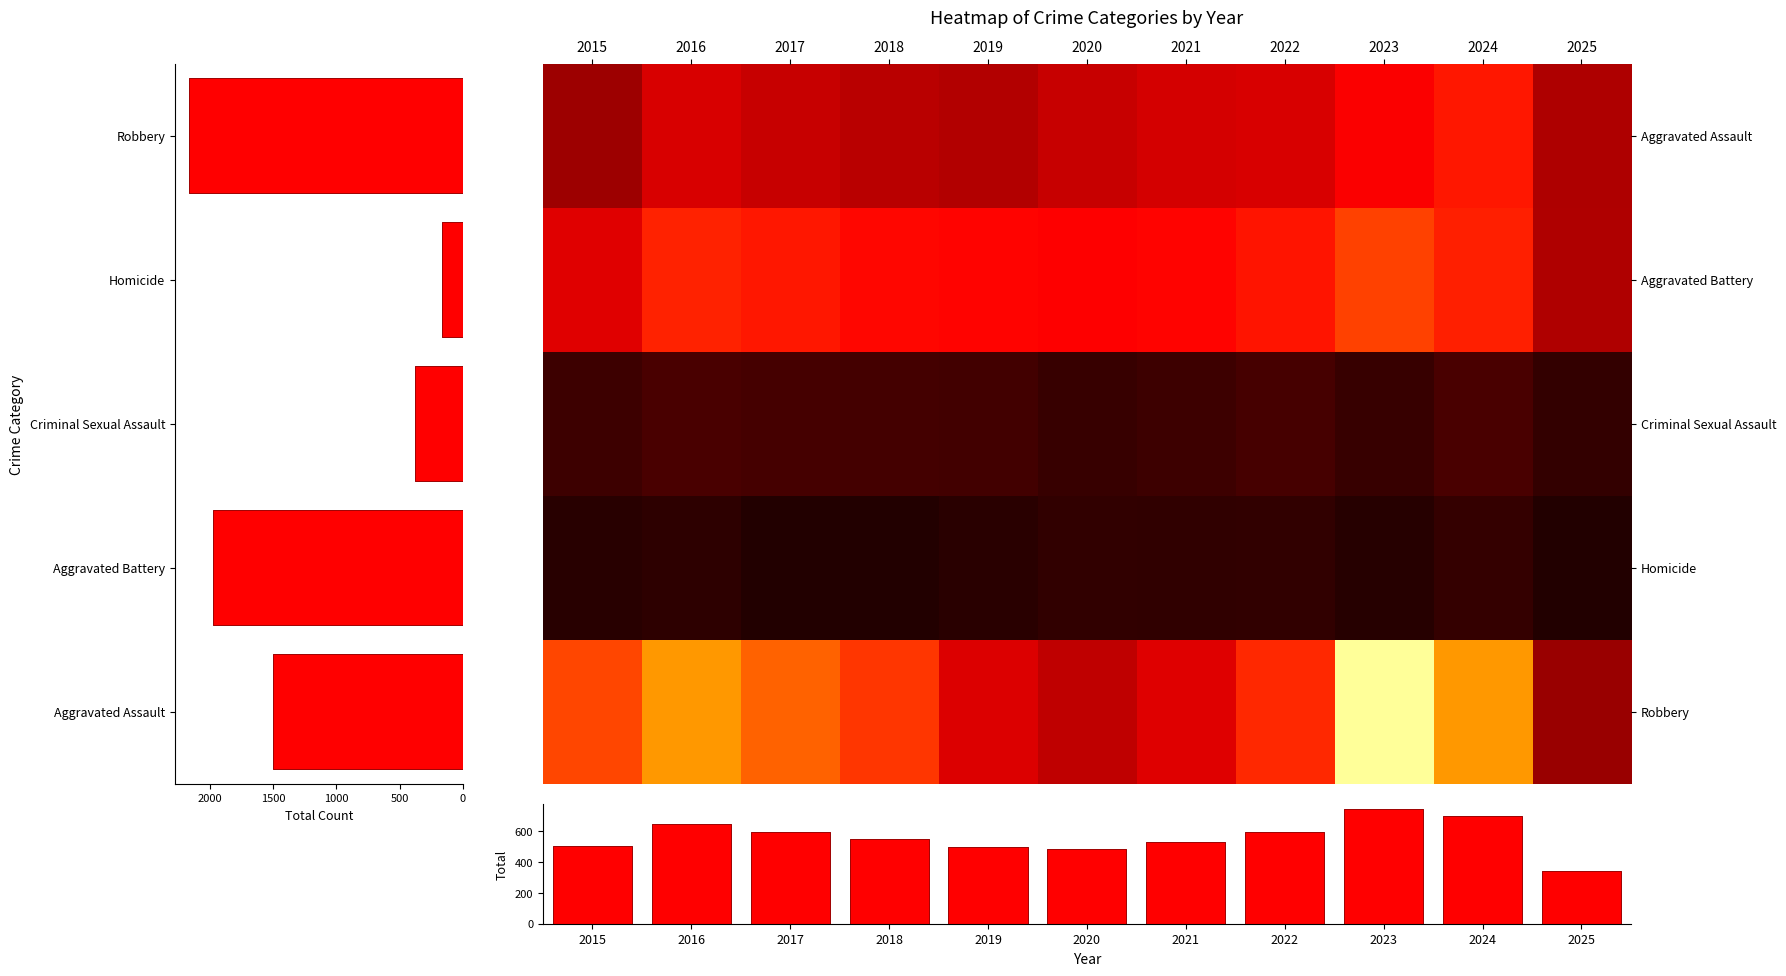

Count the number of categories in the chart.

11